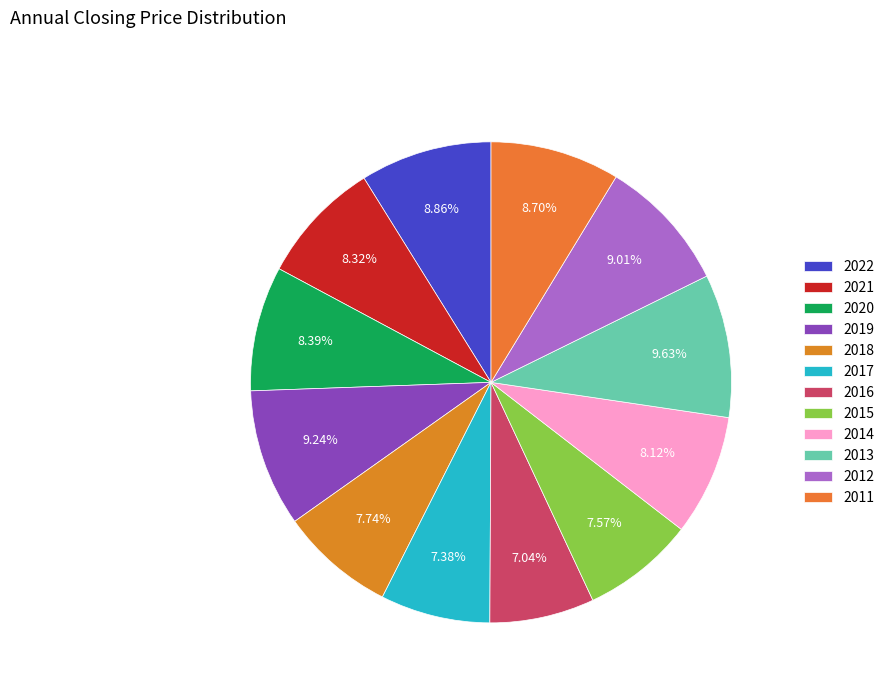

To the nearest percent, what is the average slice percentage?

8%